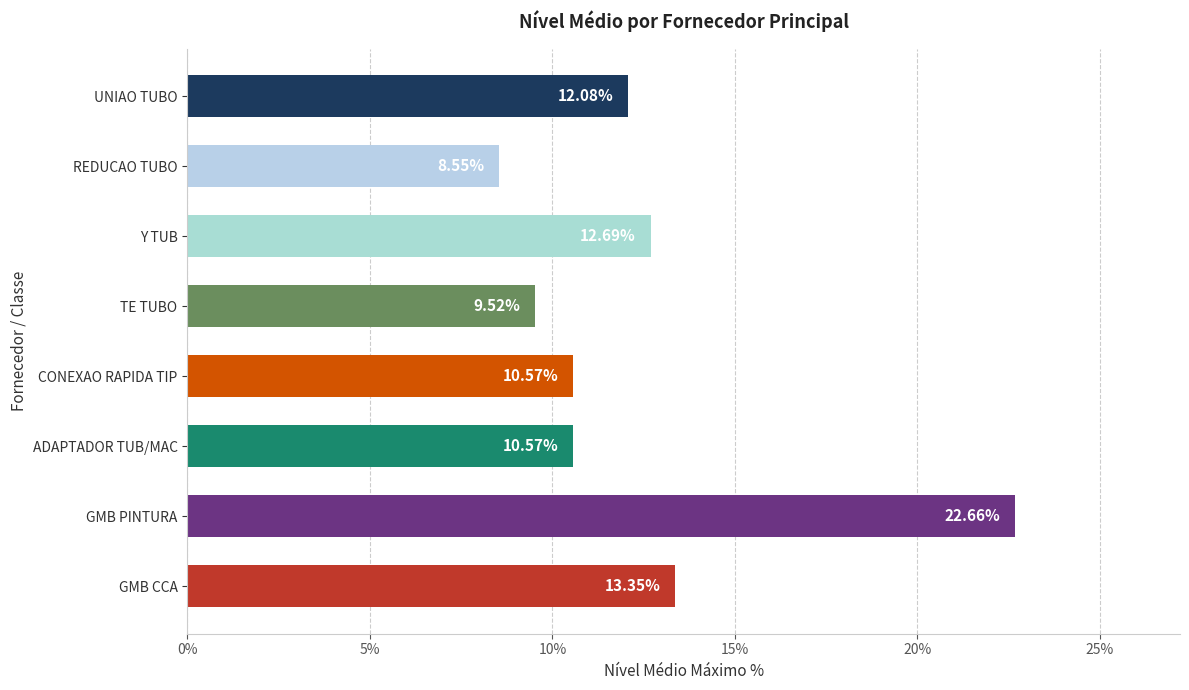

Does the chart contain stacked bars?

No